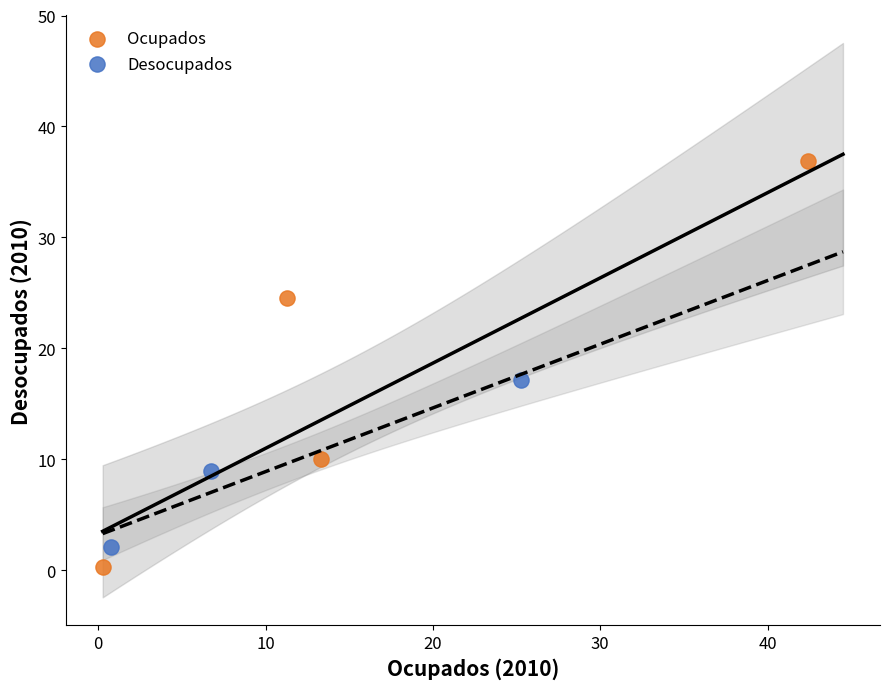

What are all the series names shown in the legend?

Ocupados, Desocupados